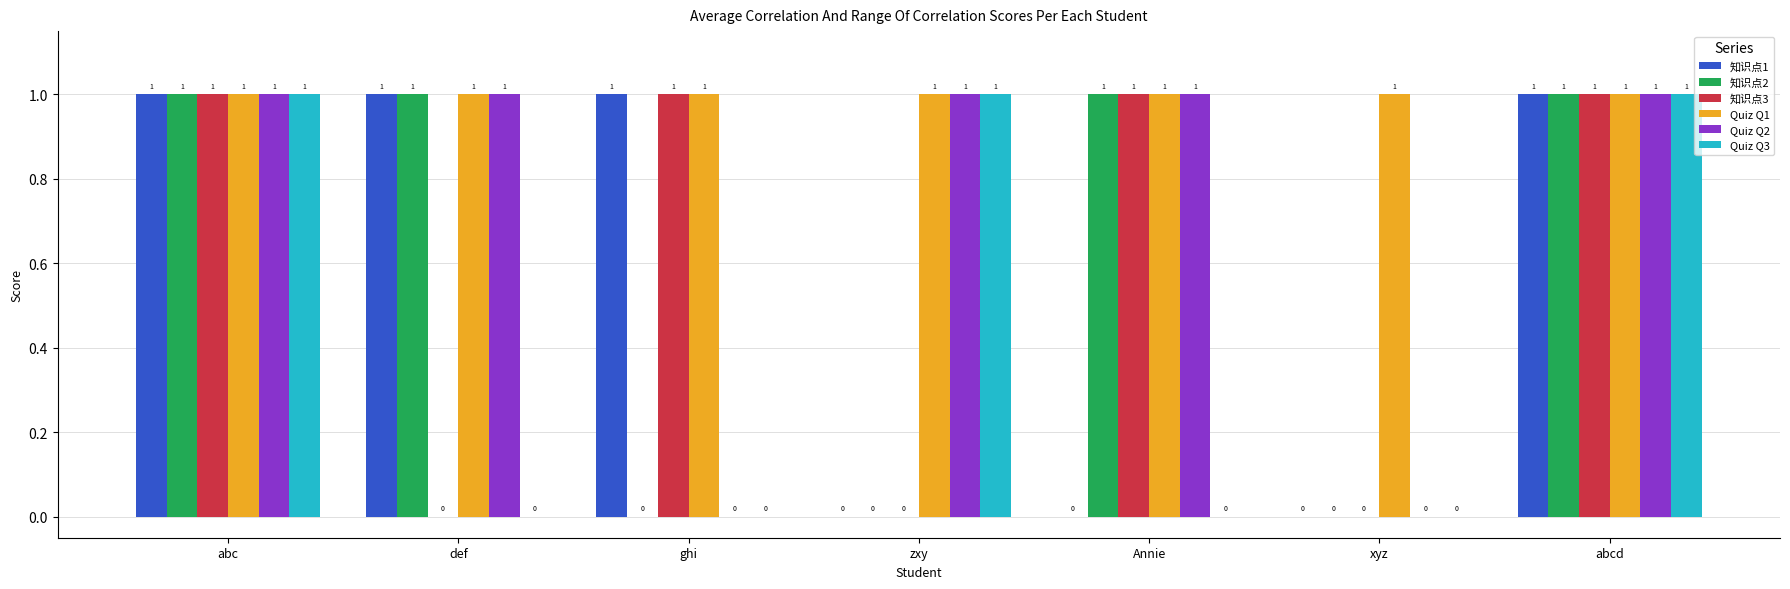

What is the sum of all 知识点1 values?

4